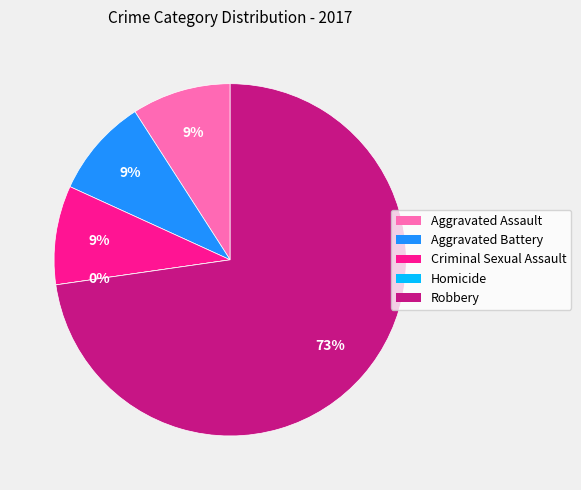

What percentage is the Aggravated Assault slice, to the nearest percent?

9%